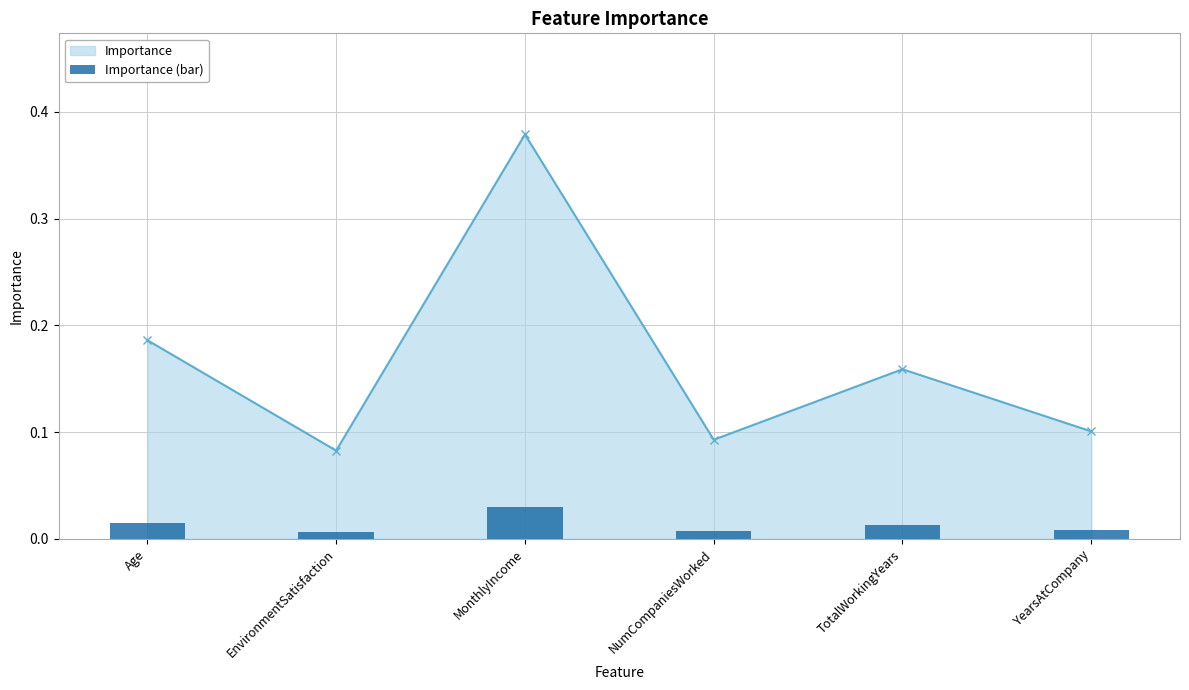

Rank the categories by value from lowest to highest.

EnvironmentSatisfaction, NumCompaniesWorked, YearsAtCompany, TotalWorkingYears, Age, MonthlyIncome